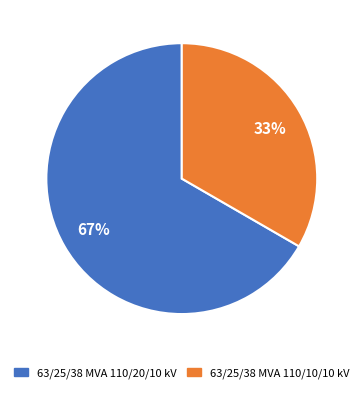

Count the number of slices in the pie.

2